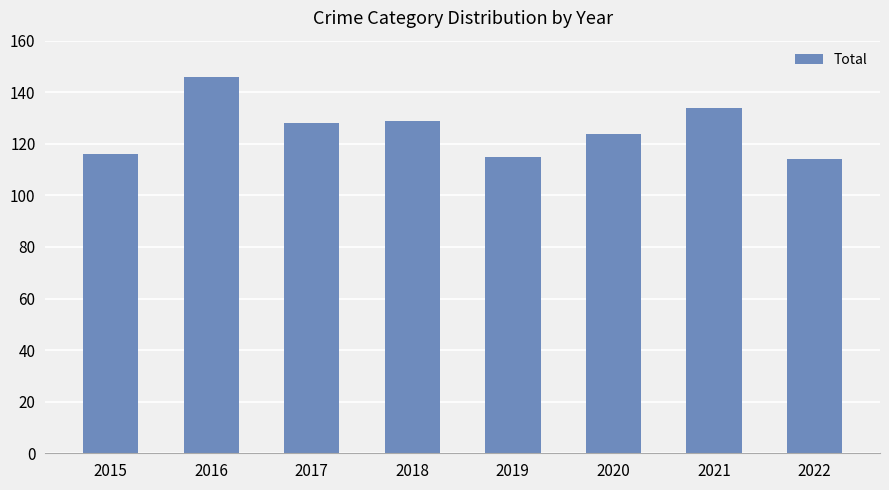

What is the value of the 3rd bar from the left?

128